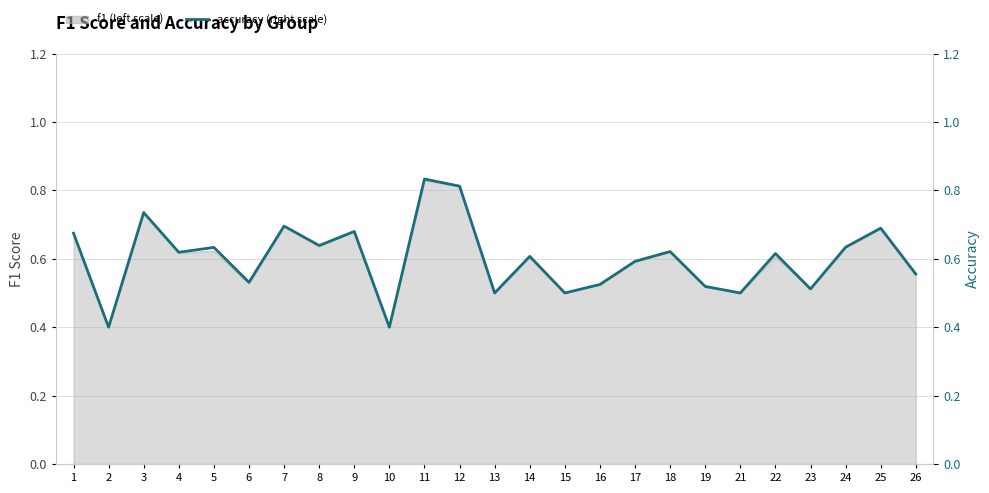

At which category does the data reach its first local peak?

3